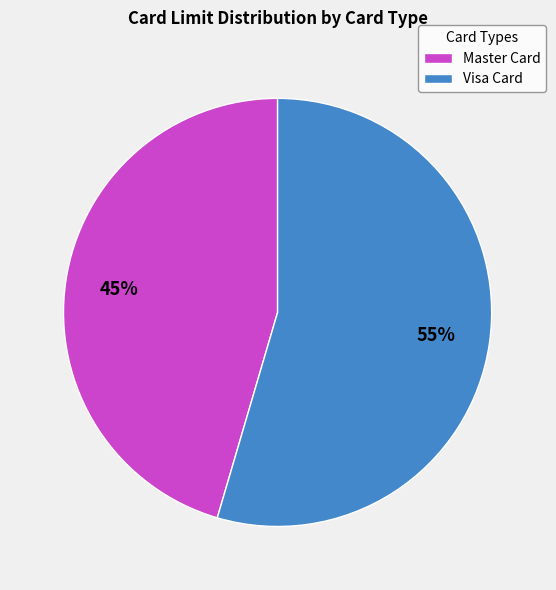

To the nearest percent, what percentage of the pie is Master Card?

45%